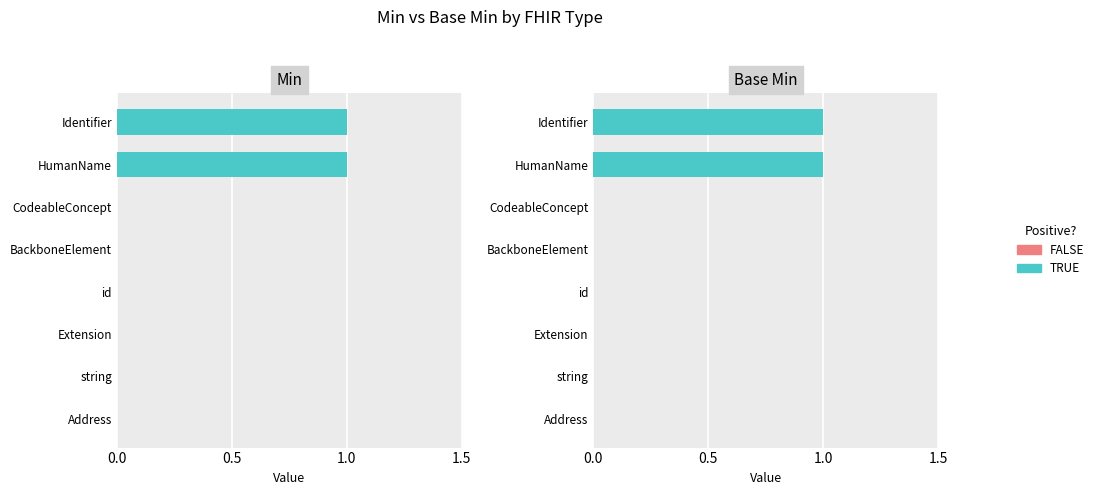

Is the value of Min at HumanName greater than the value of Base Min at BackboneElement?

Yes